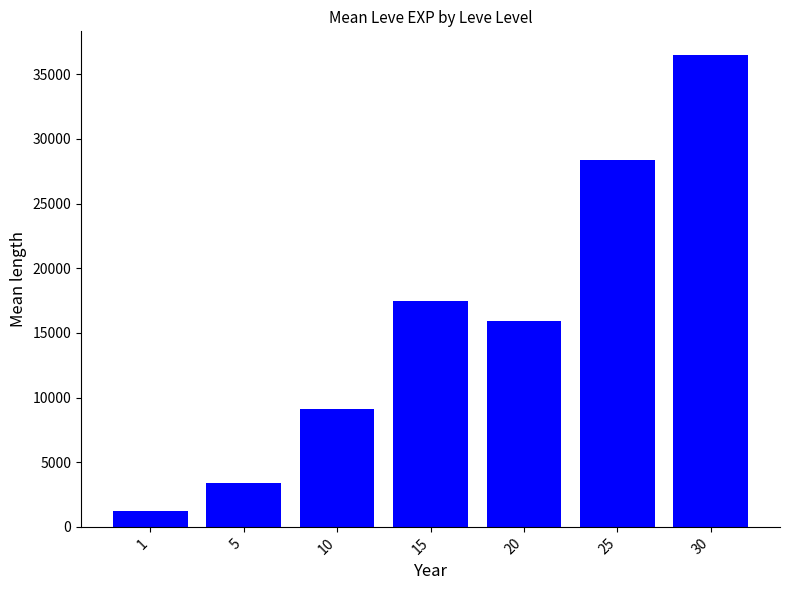

How many values are below 15918?

3